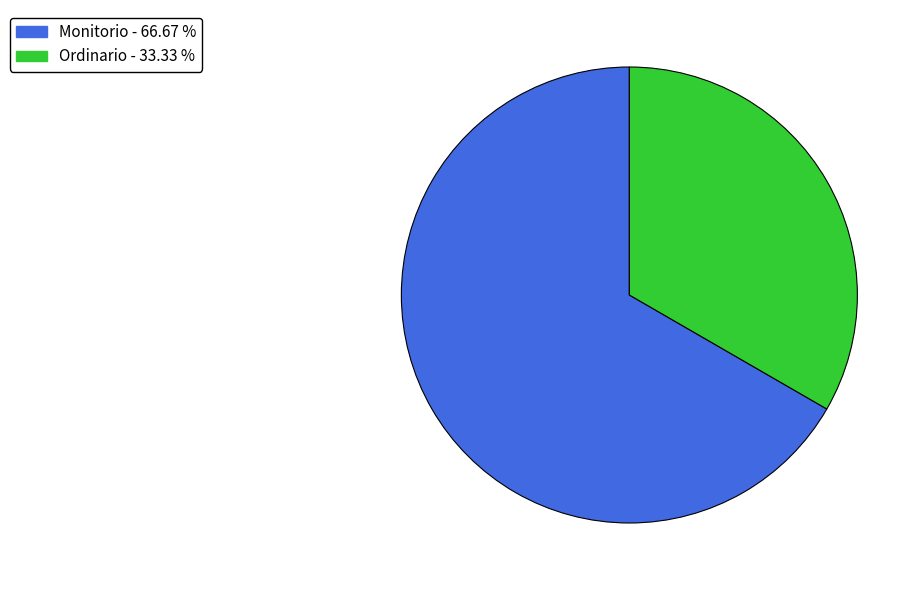

Is there a majority slice in this chart?

Yes